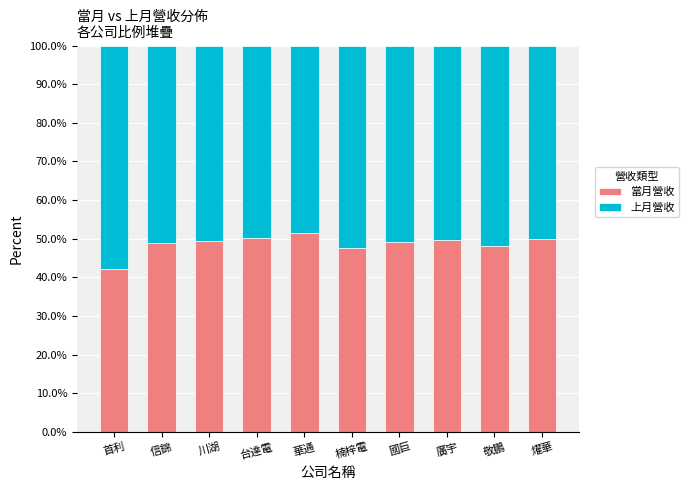

What is the total value across all series at 華通?

100.0